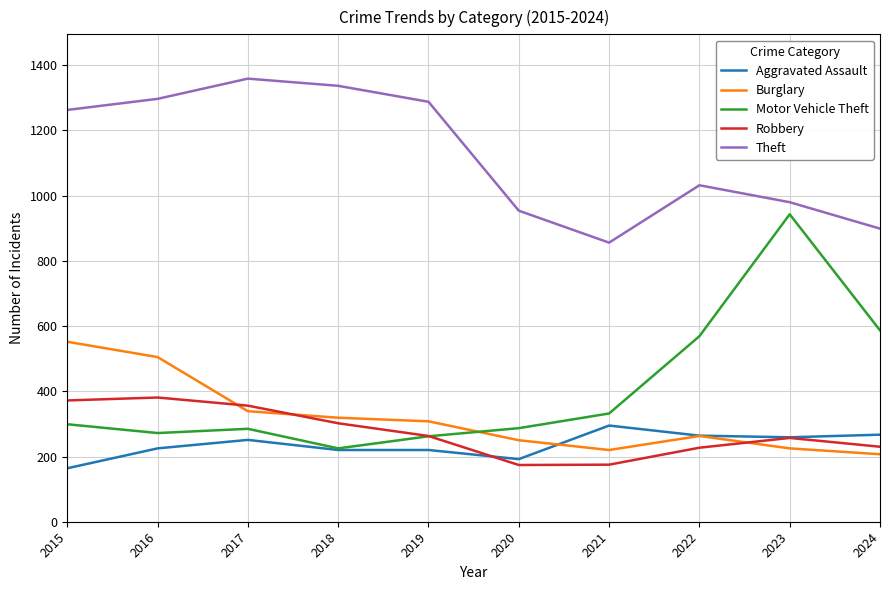

What is the total value across all series at 2017?

2590